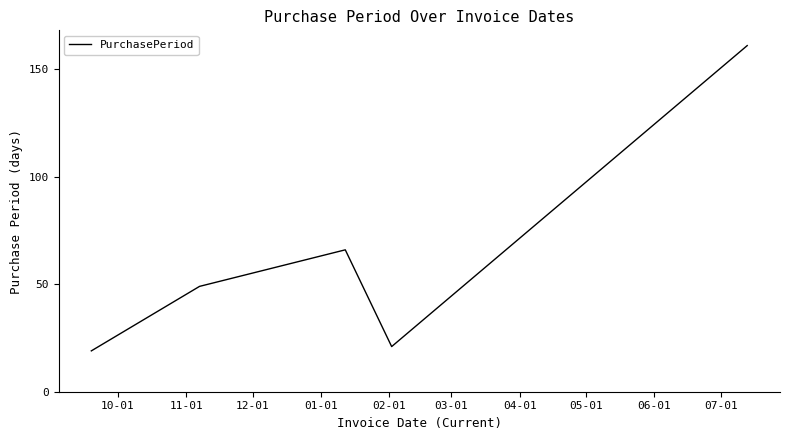

What is the smallest value displayed?

19